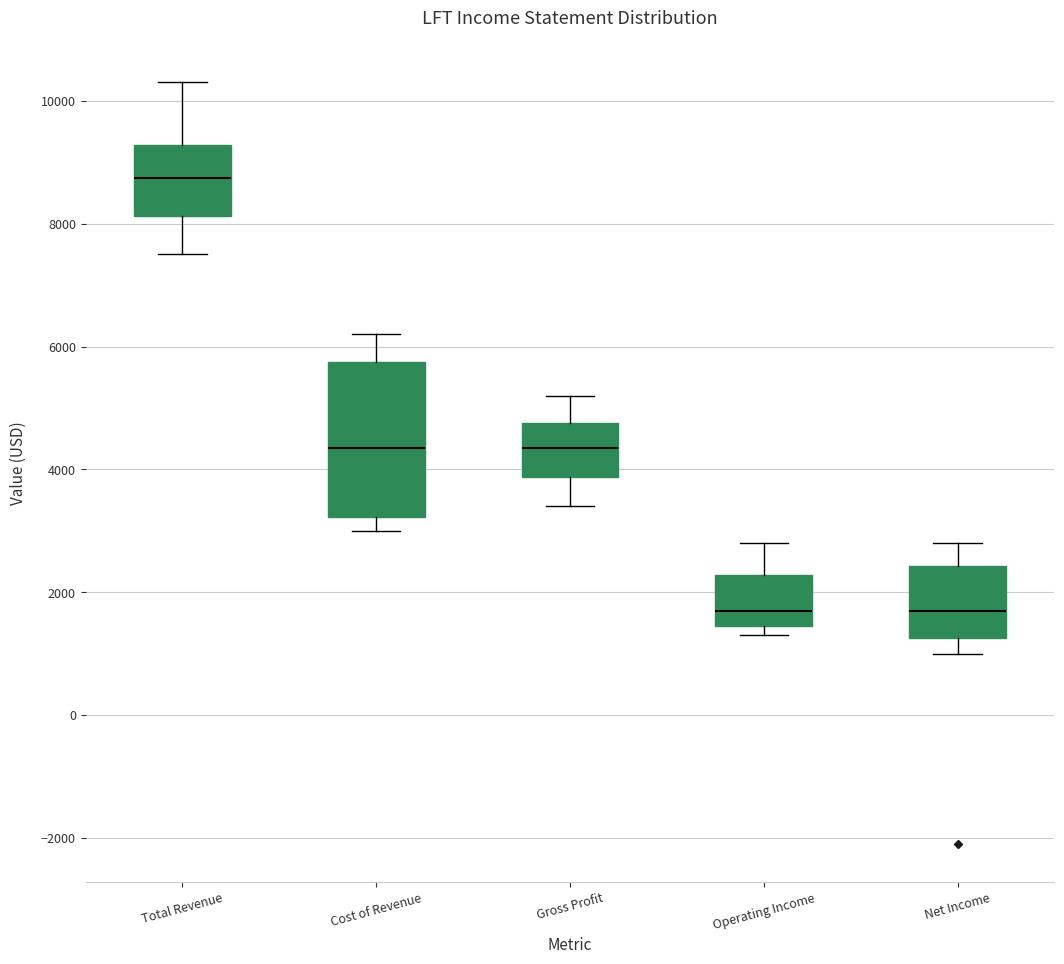

Which box has the highest median line?

Total Revenue